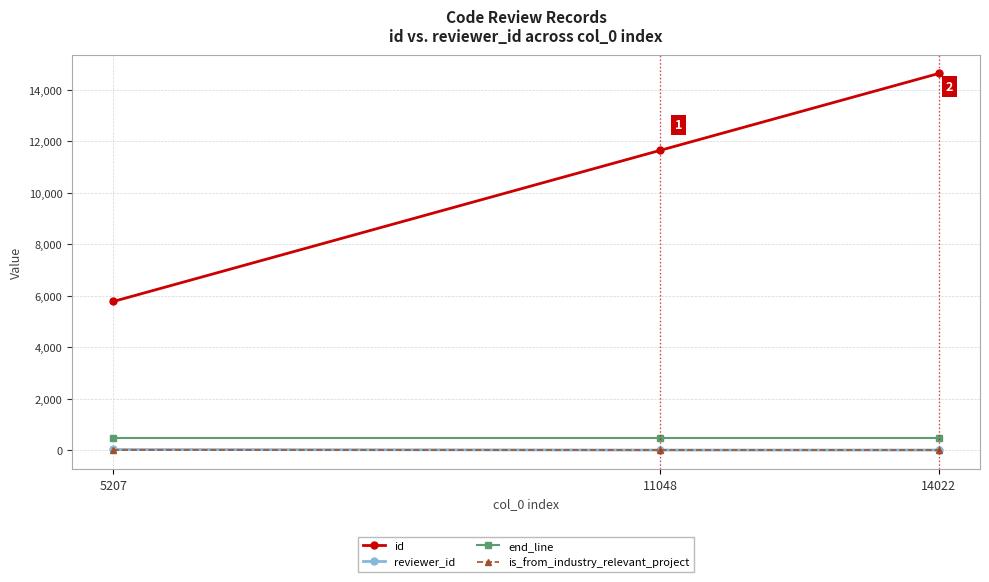

How many data points does each series have?

3